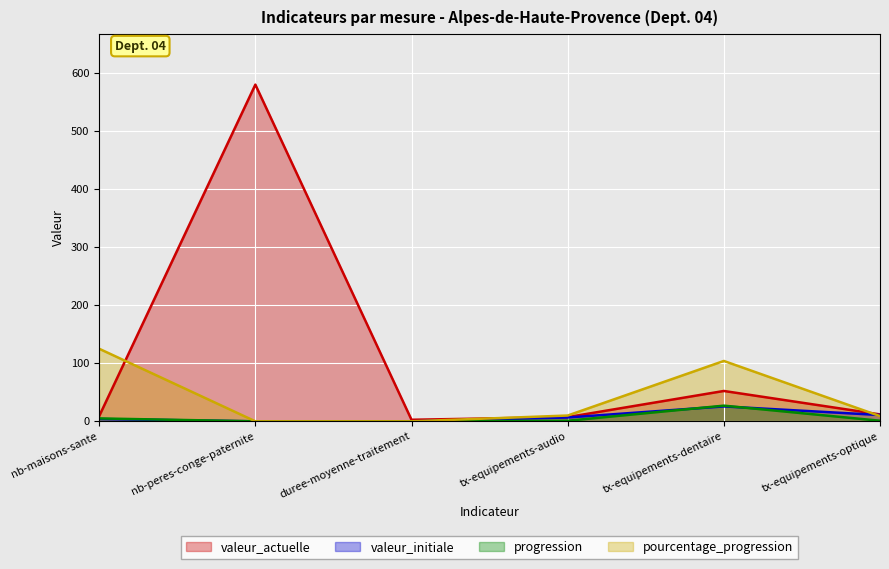

True or false: pourcentage_progression and progression cross at least once.

False